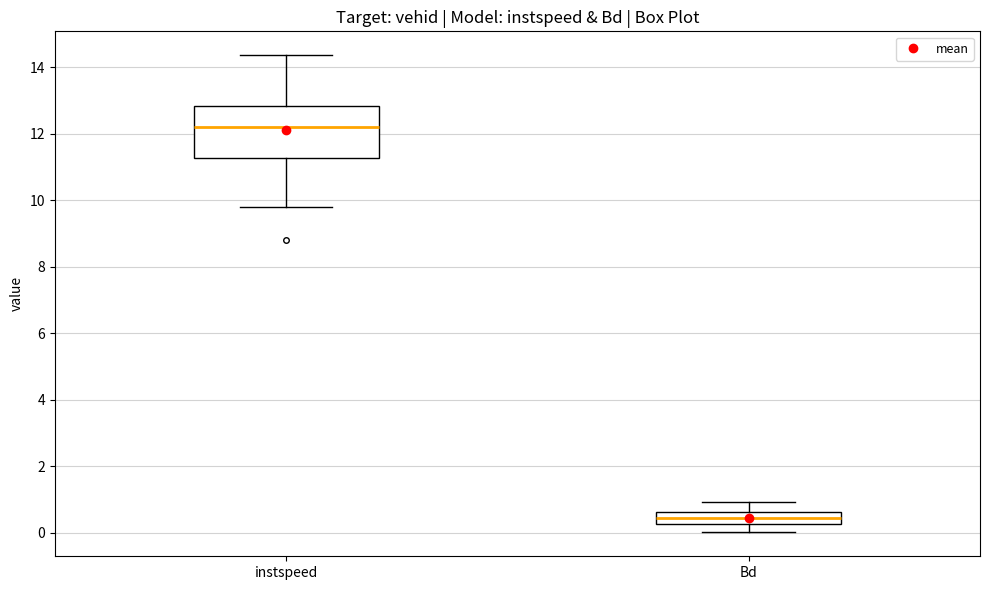

Which box is the tallest, from its lower edge to its upper edge?

instspeed